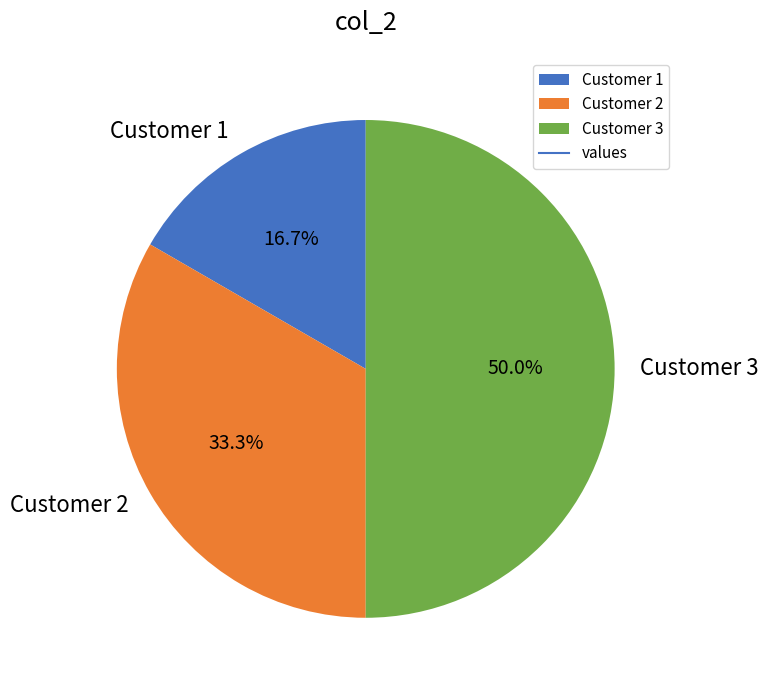

What percentage do Customer 1 and Customer 3 together represent?

66.7%